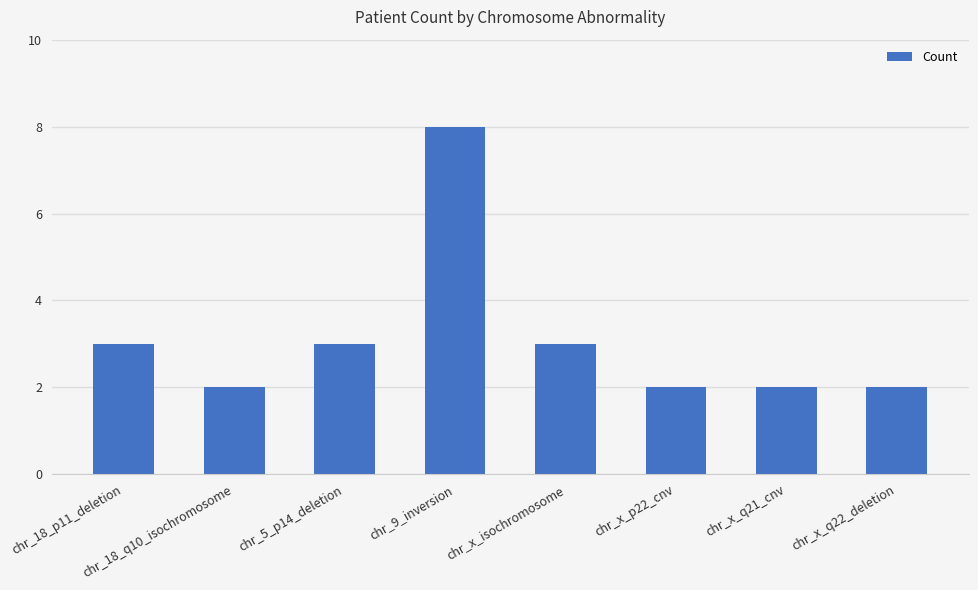

Does the chart contain stacked bars?

No